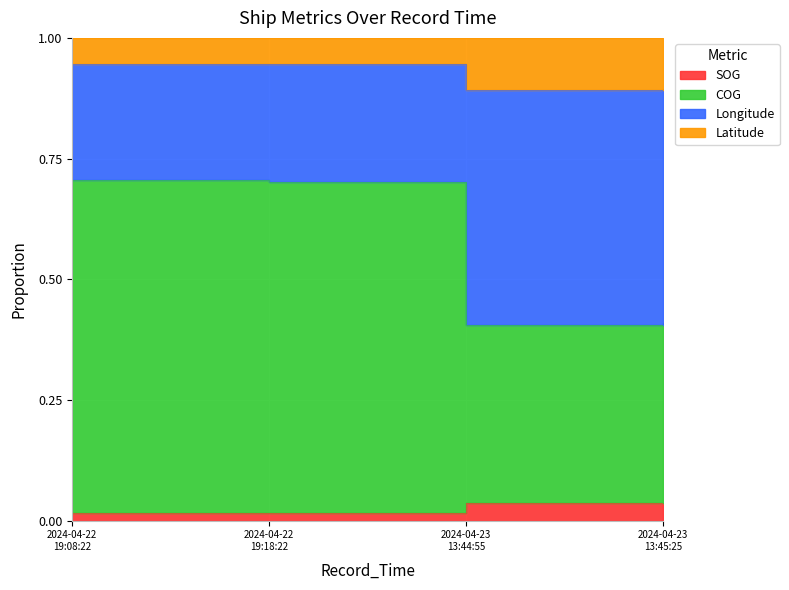

At how many categories does at least one series exceed 0?

4